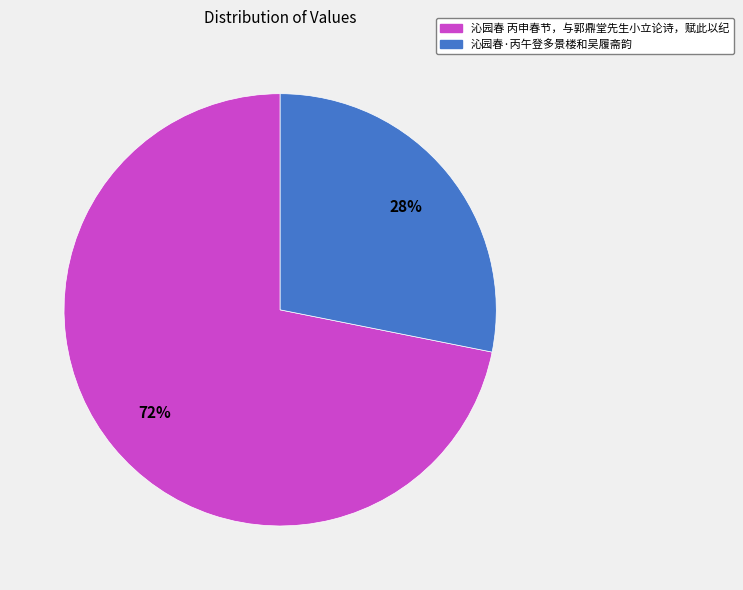

To the nearest percent, what portion does 沁园春 丙申春节，与郭鼎堂先生小立论诗，赋此以纪 represent?

72%